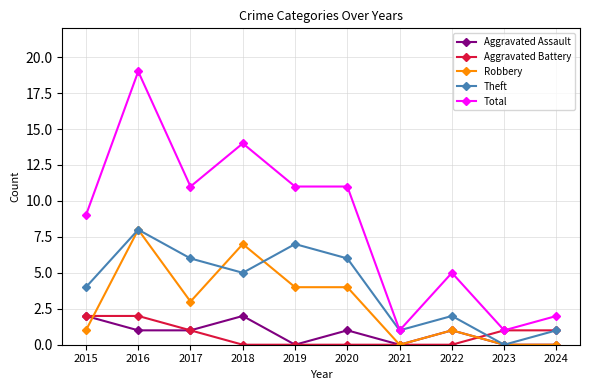

What is the sum of the Aggravated Battery values at 2019 and 2015?

2